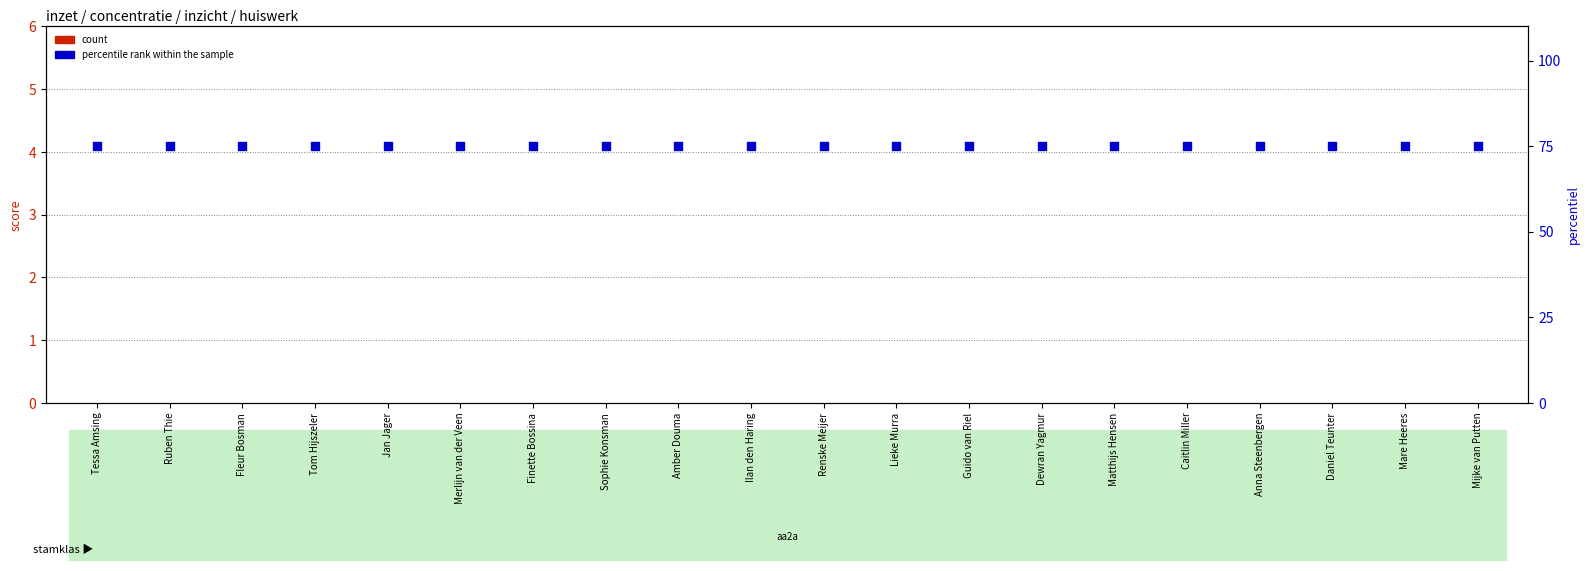

Is the value of count at Sophie Konsman greater than the value of percentile rank within the sample at Sophie Konsman?

No